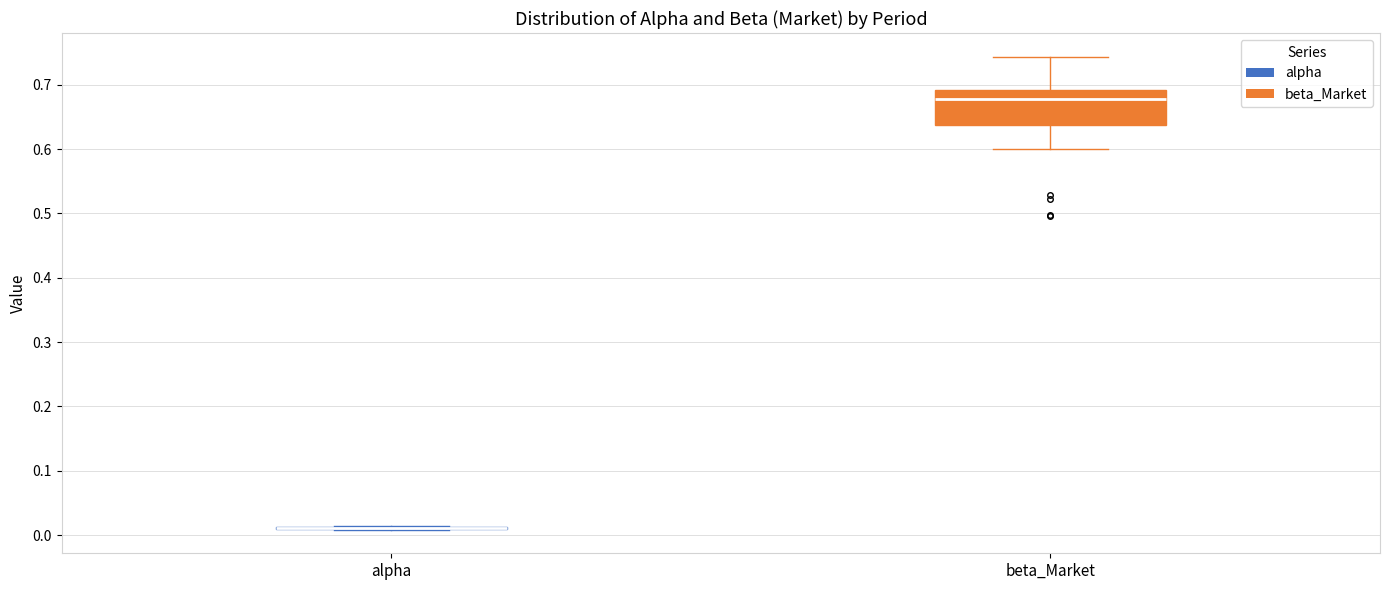

Reading left to right, read every box against the y-axis: the position of its median line, the range the box covers, and the ends of its whiskers. The values are not printed on the chart, so give them approximately, as read against the axis.

alpha: box collapsed to a line at 0.01, whiskers 0.01 to 0.01
beta_Market: median 0.68, box 0.64 to 0.69, whiskers 0.60 to 0.74